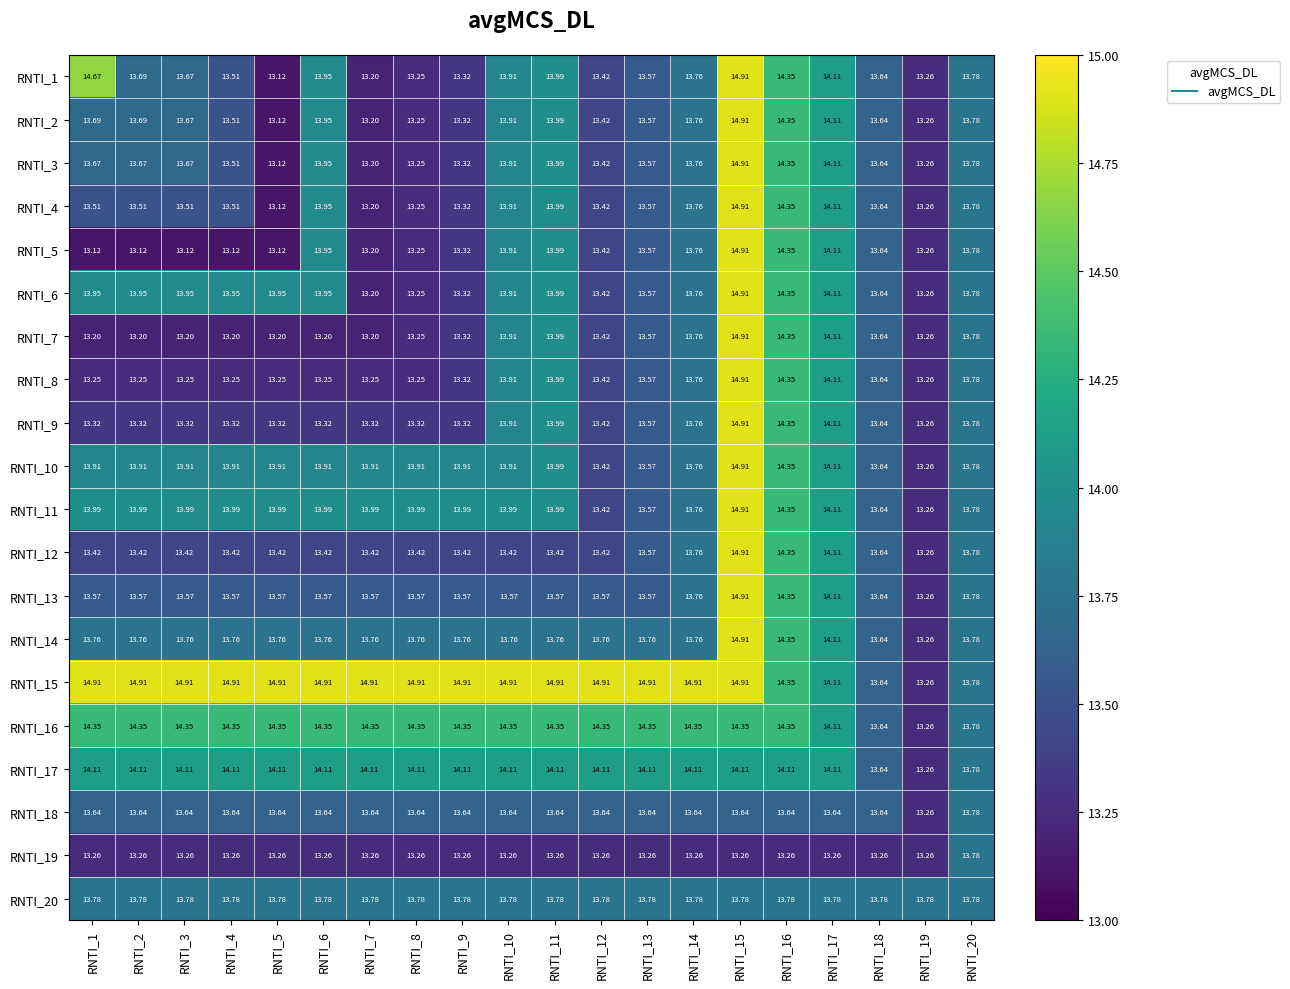

Is the value of RNTI_20 at RNTI_17 greater than the value of RNTI_10 at RNTI_19?

Yes